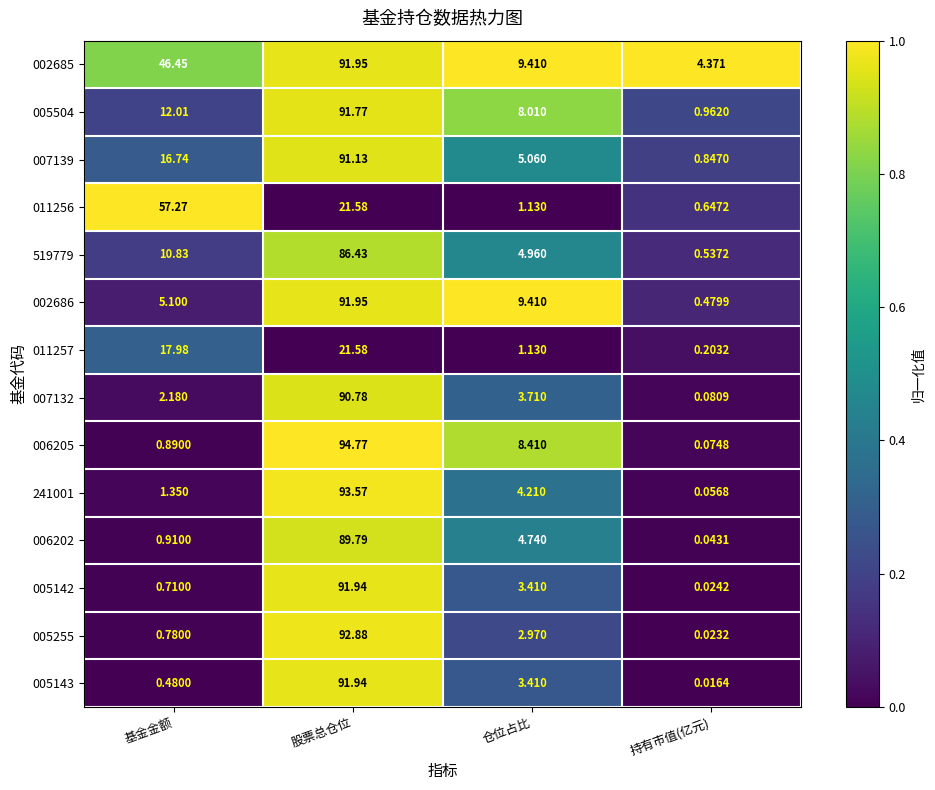

At which category is the sum across all series the highest?

股票总仓位